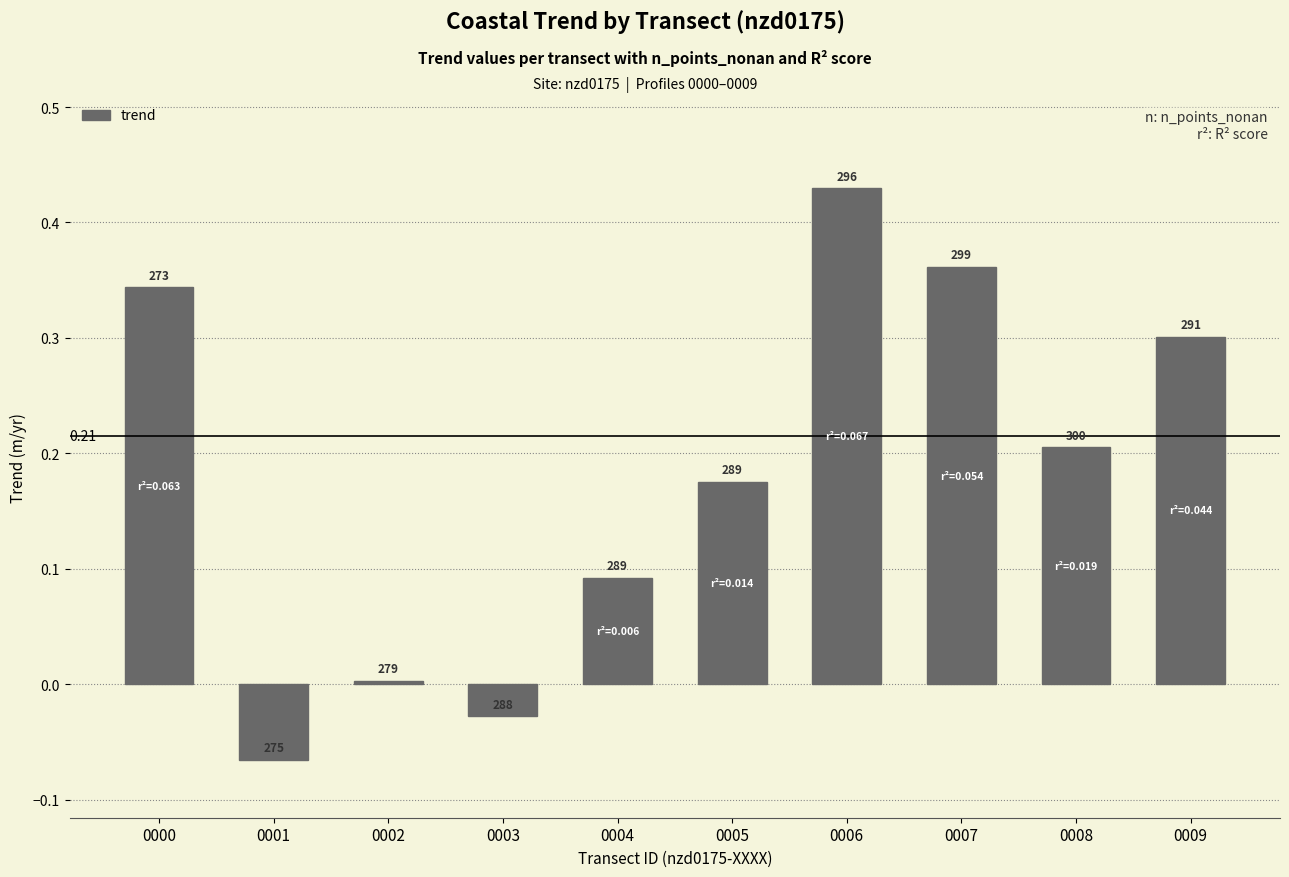

True or false: the data shows 0.3 at 0009.

True